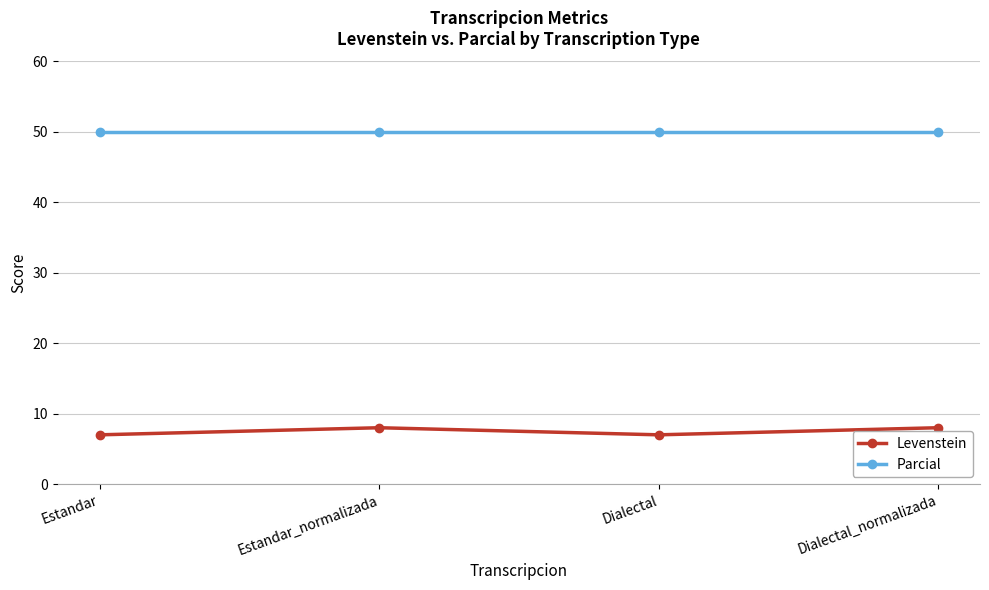

True or false: Parcial and Levenstein intersect in this chart.

False